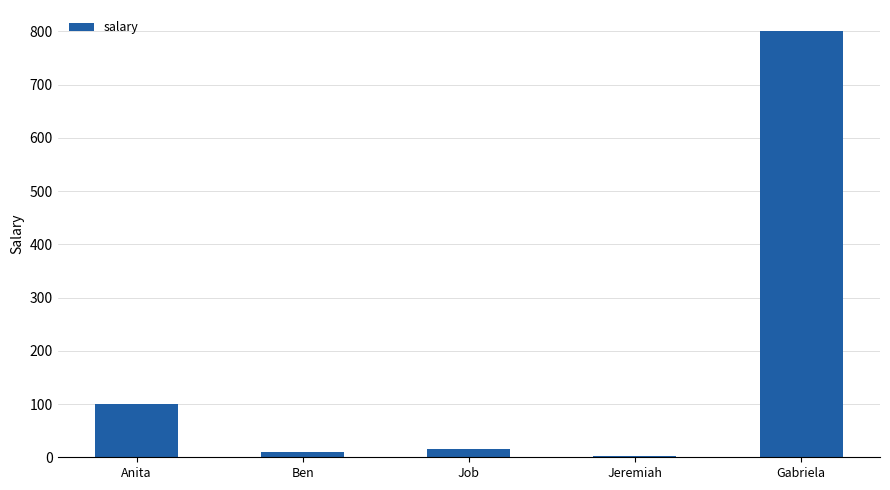

How many series are shown in this chart?

1